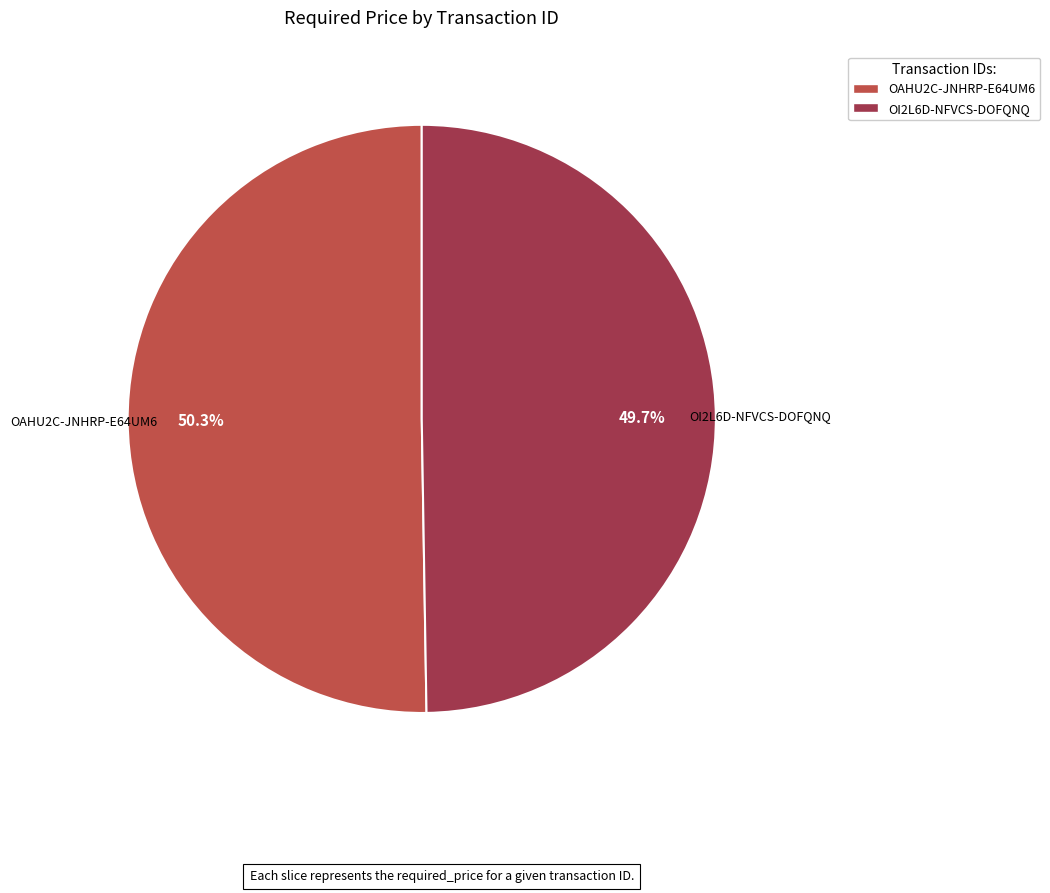

What percentage is the OAHU2C-JNHRP-E64UM6 slice, to the nearest percent?

50%